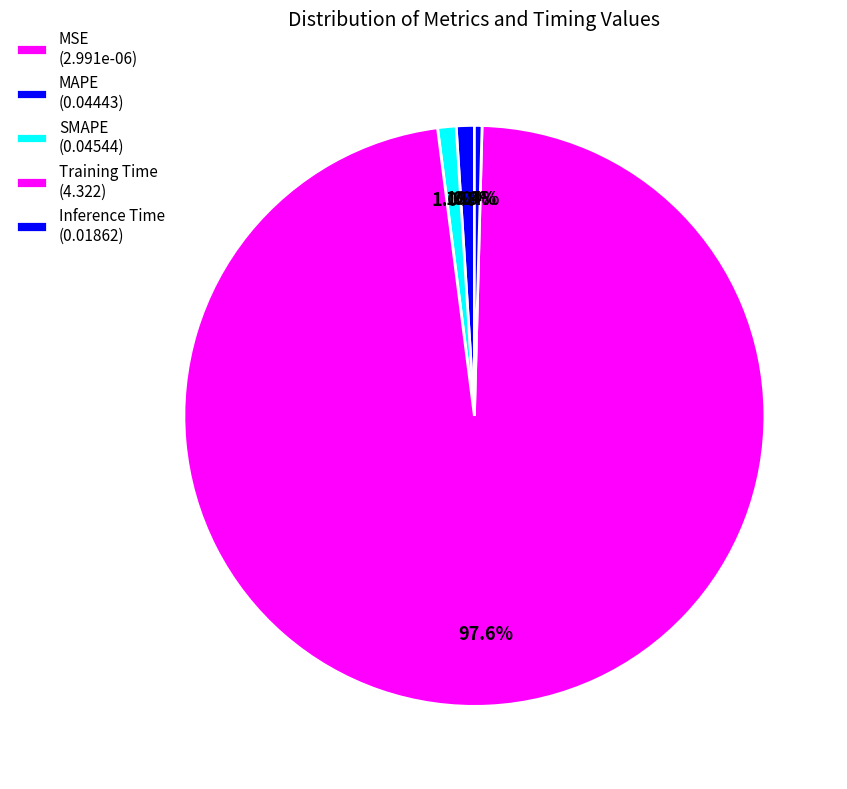

What percentage is the Training Time slice, to the nearest percent?

98%